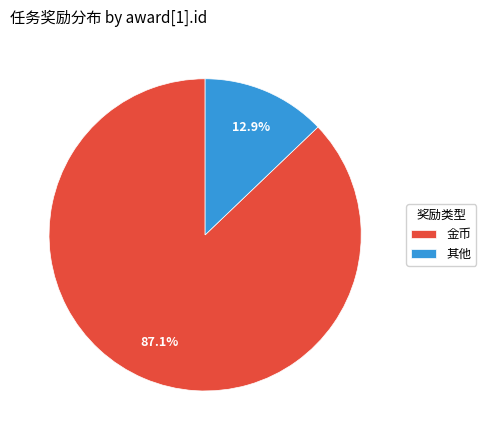

To the nearest percent, what is the difference between the largest and smallest slice percentages?

74%